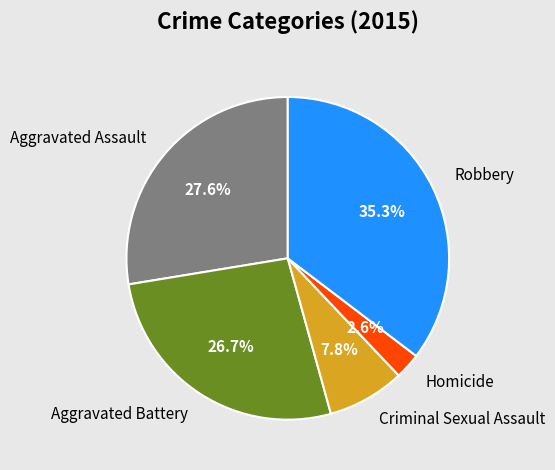

Is there any slice that represents more than half of the pie?

No